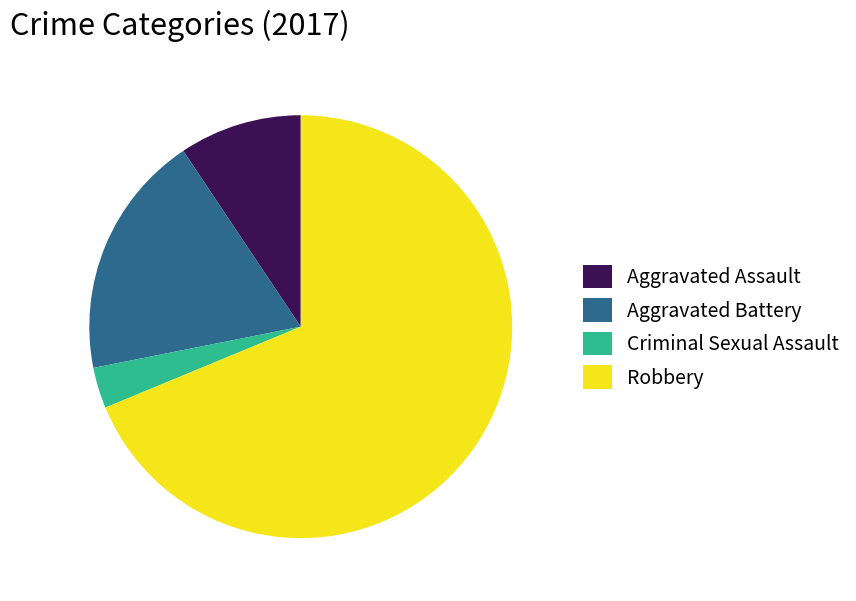

True or false: Aggravated Assault accounts for 18% of the total.

False